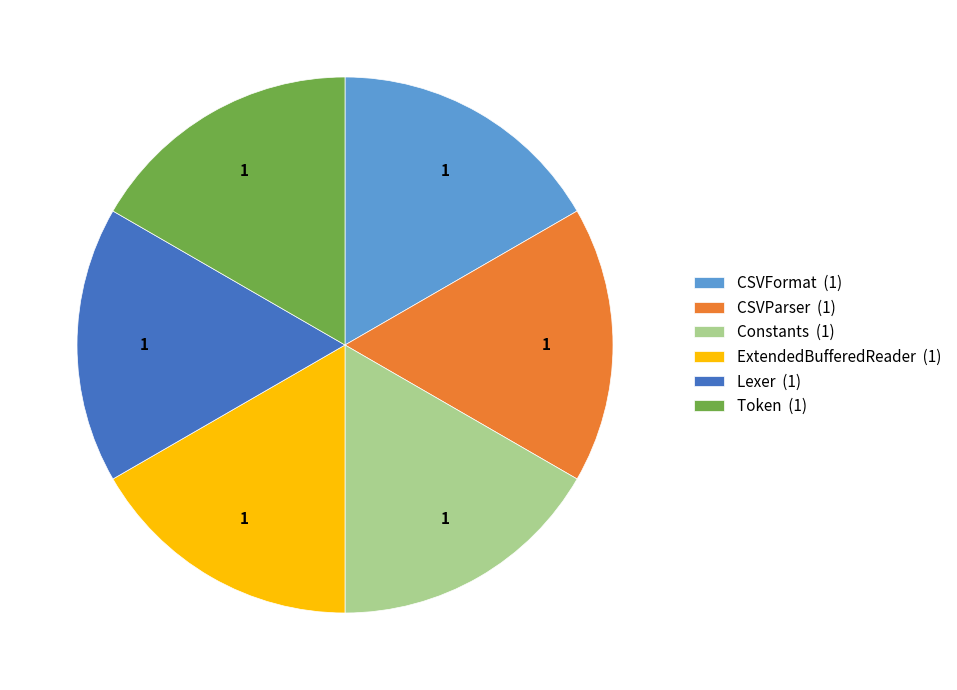

How many segments does this pie chart have?

6